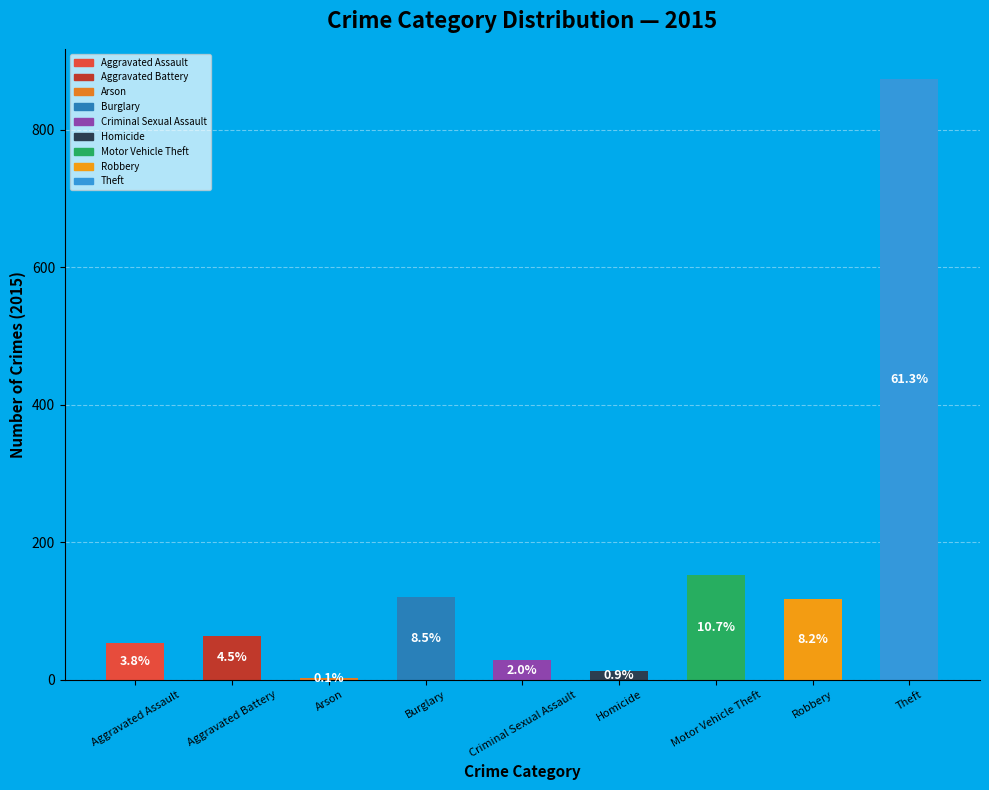

How many slices are in this pie chart?

9